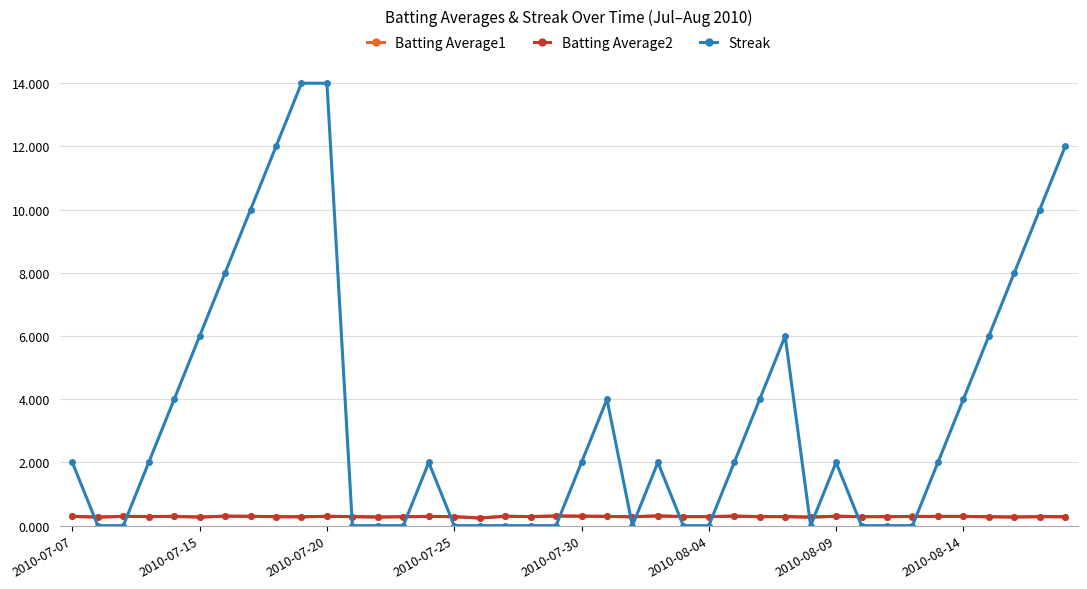

True or false: Batting Average1 has more than 1 interior local peaks.

True